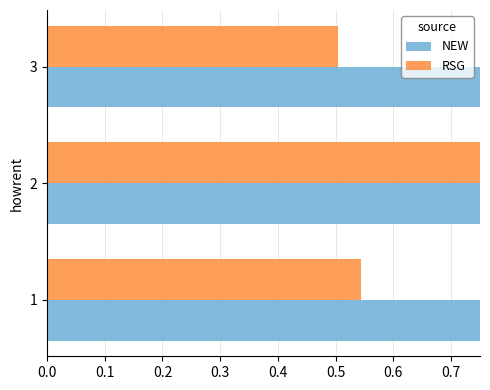

Which series changed the most between 0.1 and 0.2?

RSG